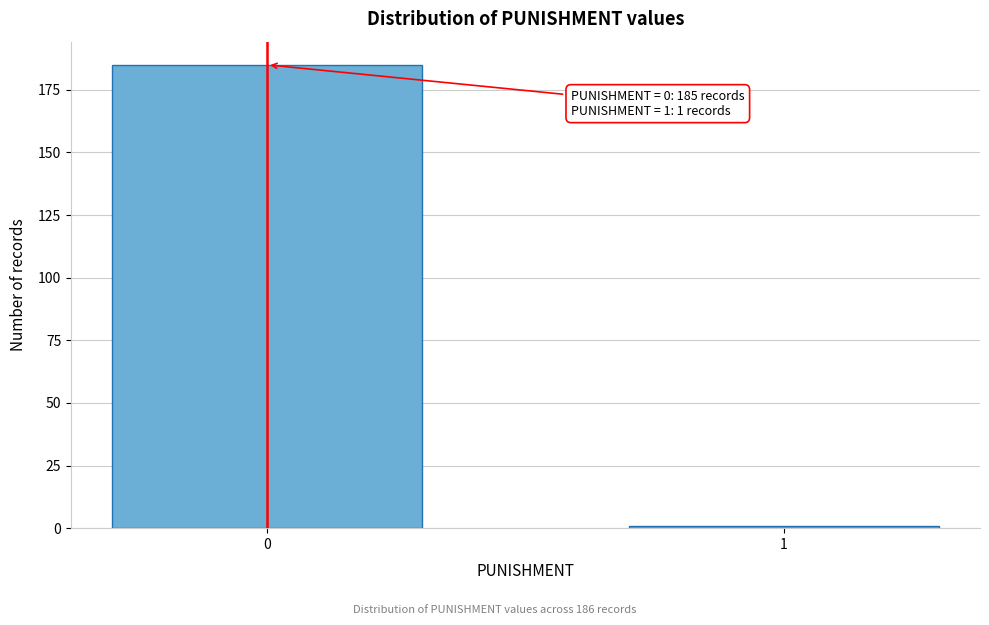

Reading left to right, extract all data points from this chart.

185	1